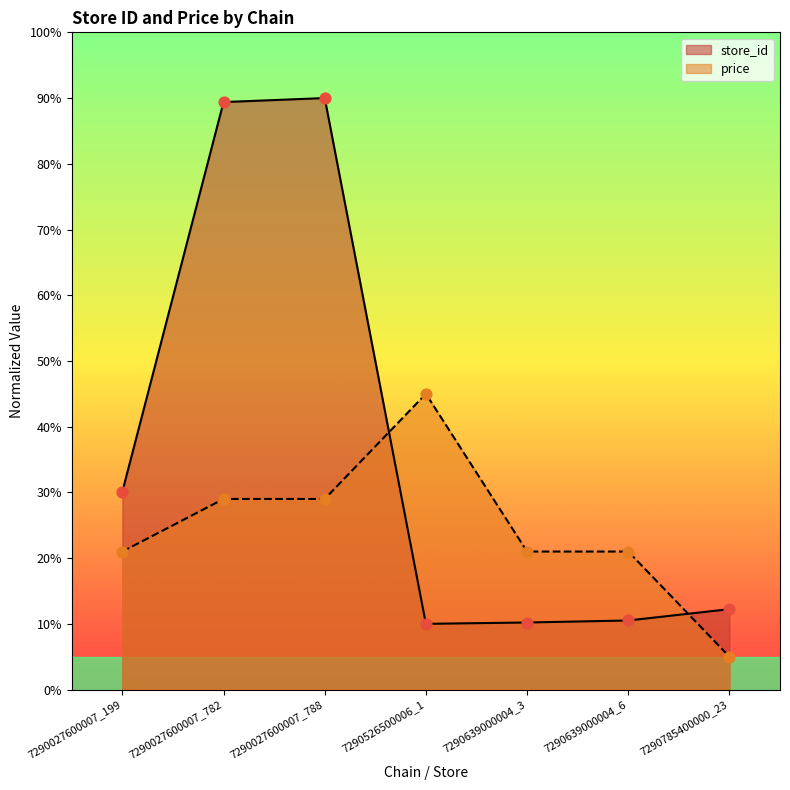

At how many categories does at least one series exceed 31?

3